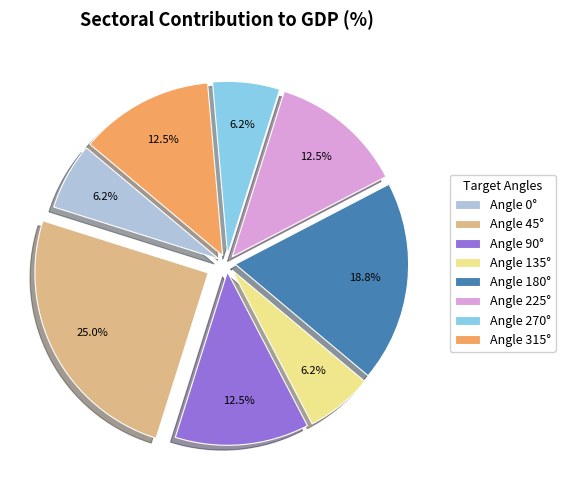

Does any single category account for the majority?

No